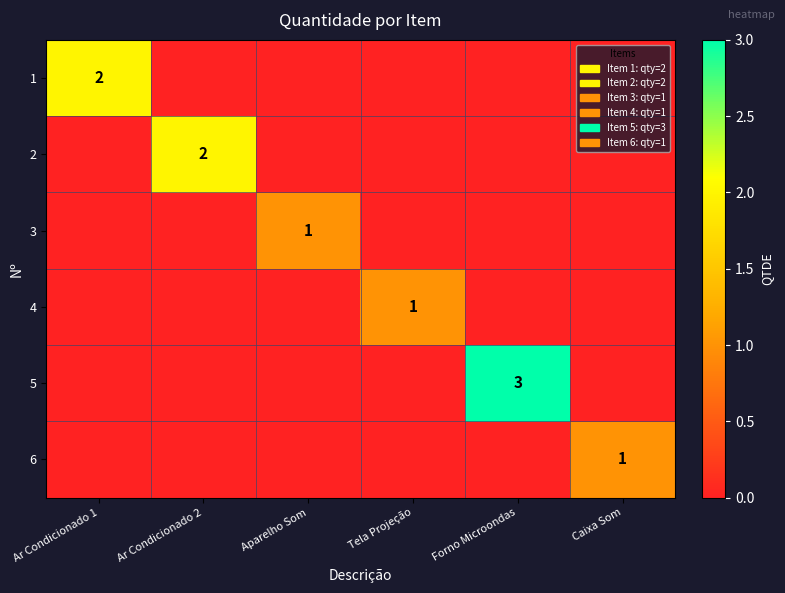

The value of 3 at Caixa Som is 0. True or false?

True